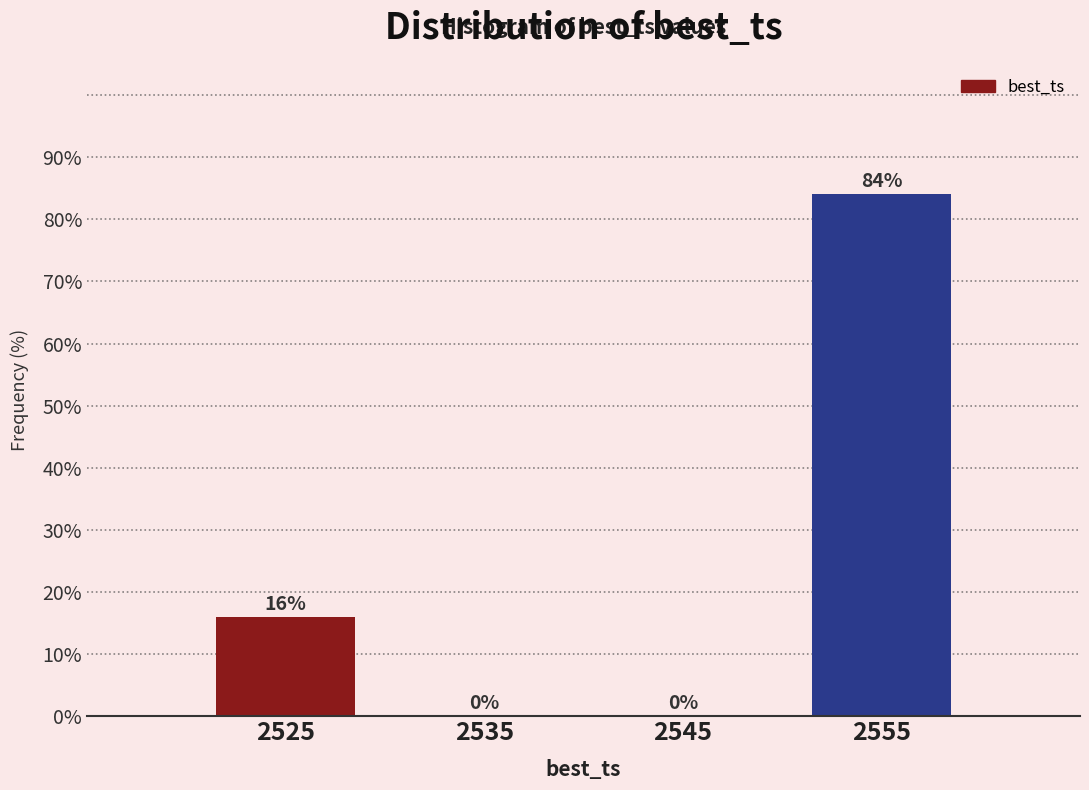

Reading right to left, list all the values displayed in this chart.

2555=84	2545=0	2535=0	2525=16